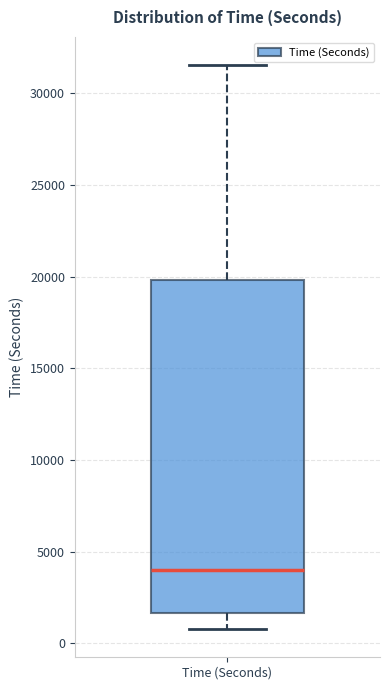

Read this box plot against the y-axis: the position of the median line, the range covered by the box, and the ends of both whiskers. The values are not printed on the chart, so give them approximately, as read against the axis.

median 4000, box 1500 to 20000, whiskers 1000 to 31500